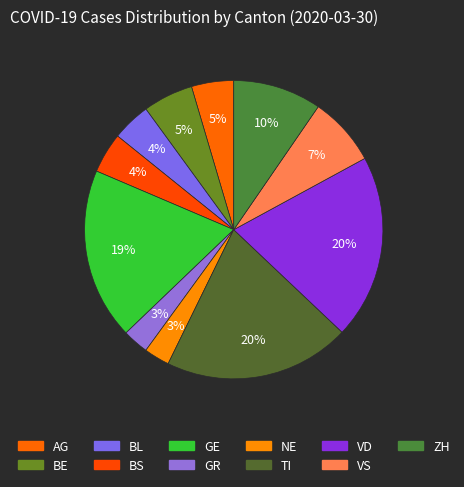

How many segments does this pie chart have?

11